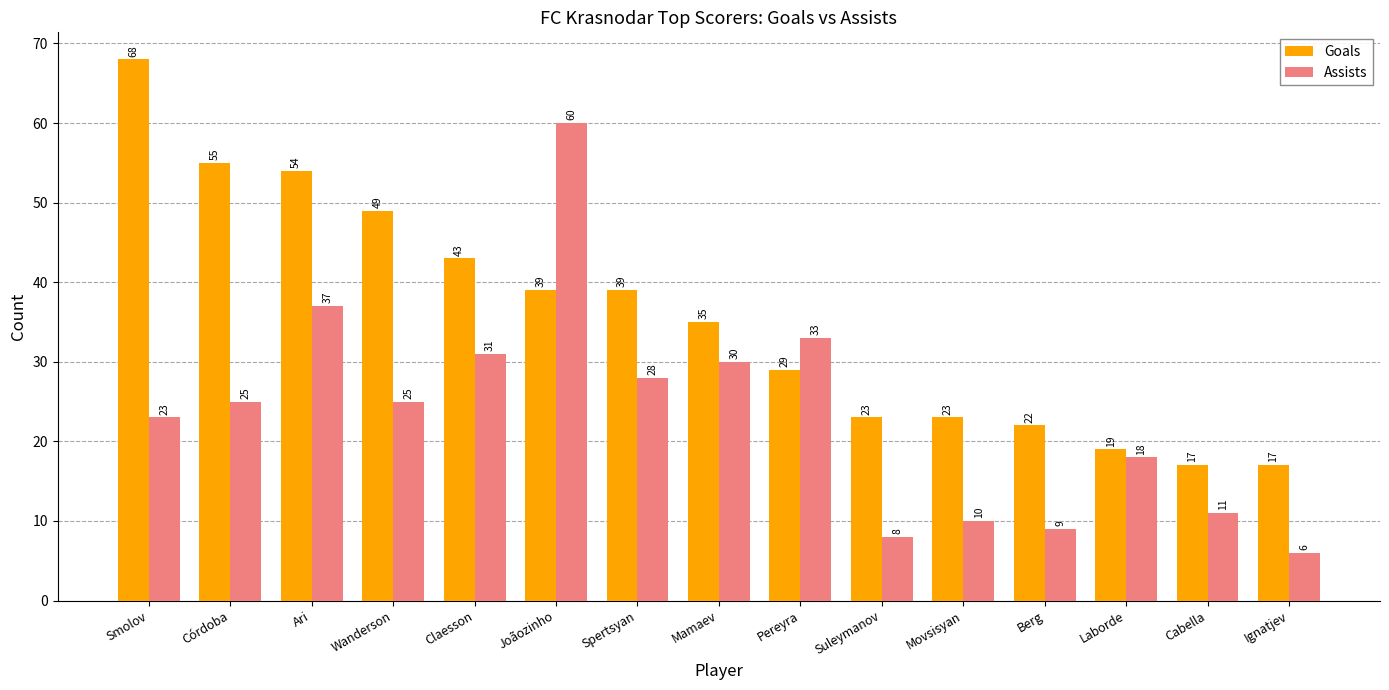

What is the label of the 10th bar from the left?

Suleymanov